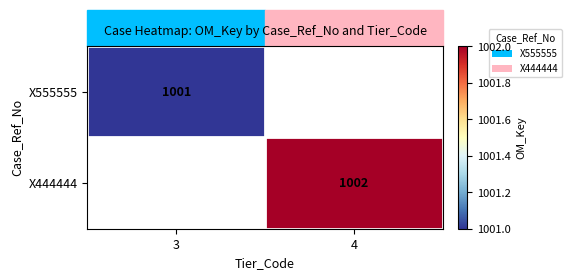

The X555555 series shows 574 at 3. True or false?

False